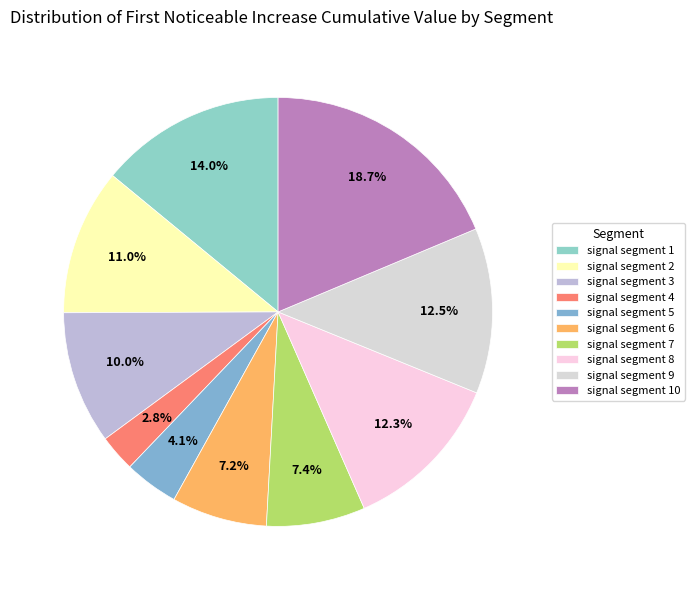

What is the total percentage of signal segment 3 and signal segment 5?

14.1%